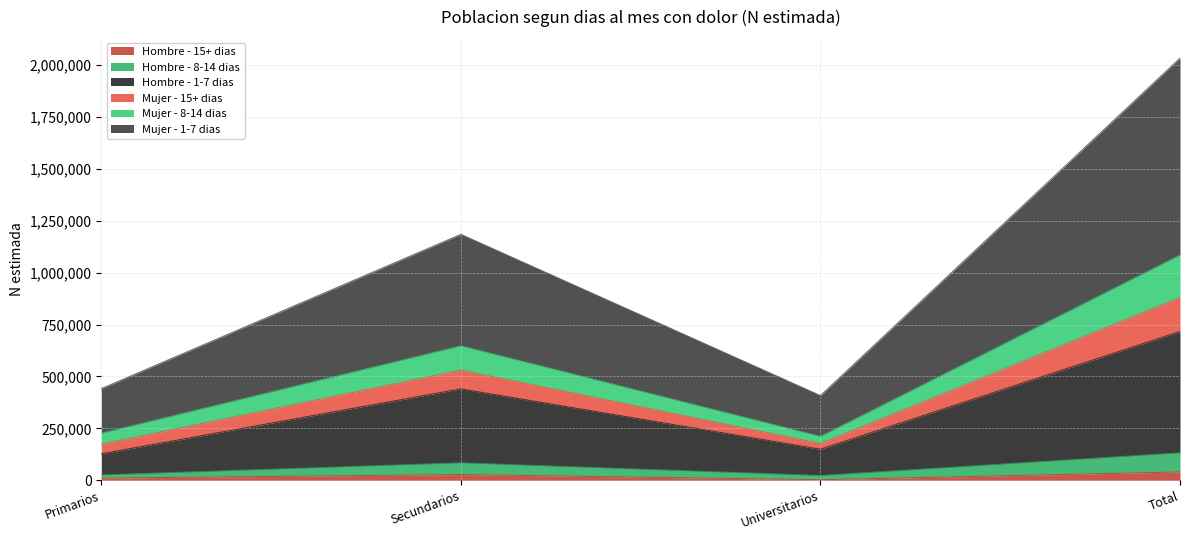

At which category does the chart reach its minimum across all series?

Universitarios